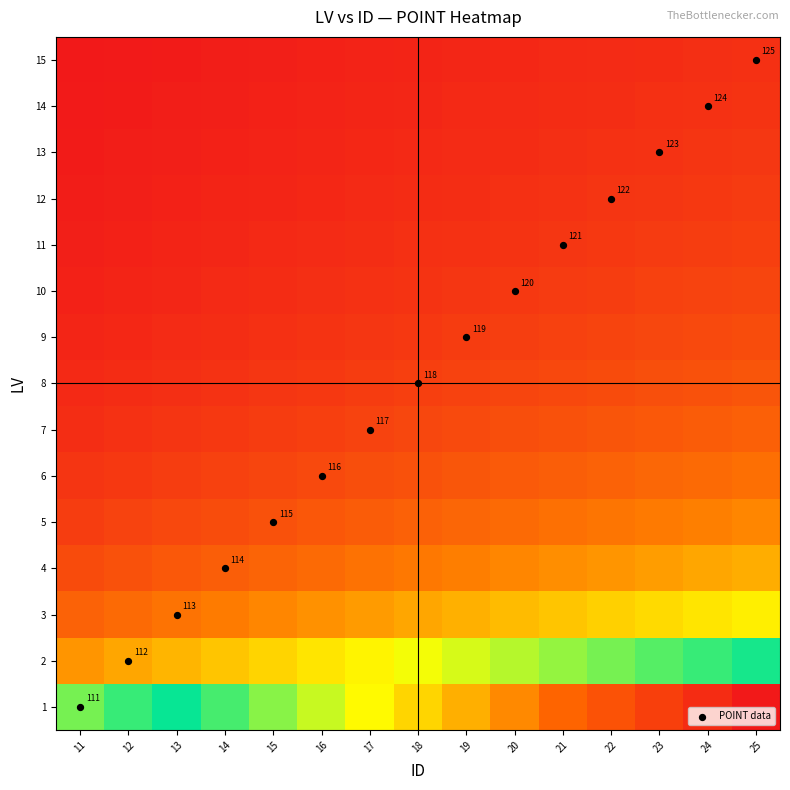

At how many categories does at least one series exceed 5?

15